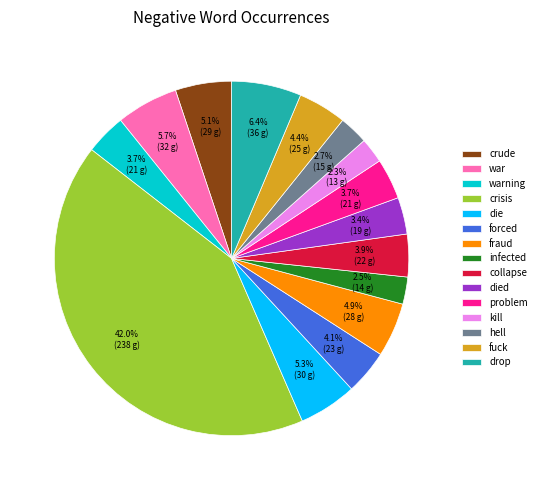

What is the ratio of the value at fuck to the value at collapse?

1.1